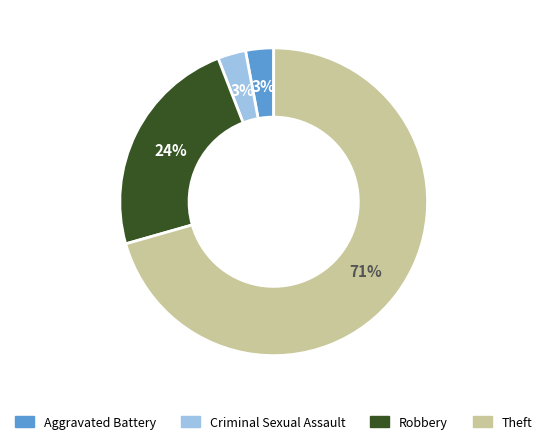

Which slice is the largest?

Theft